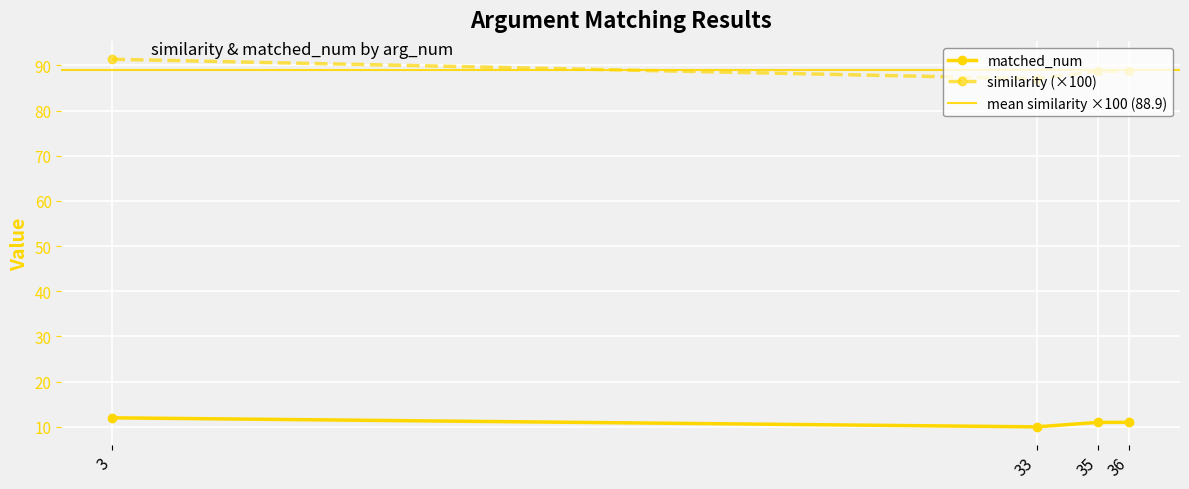

Which series has the largest range (max minus min)?

similarity